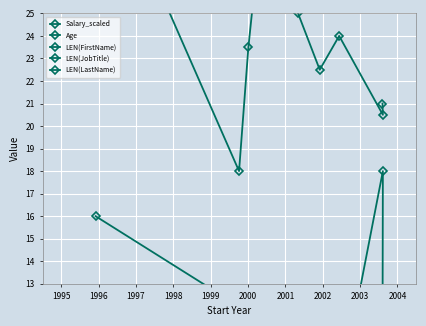

What is the difference between the second highest and minimum values in the LEN(LastName) series?

2.0